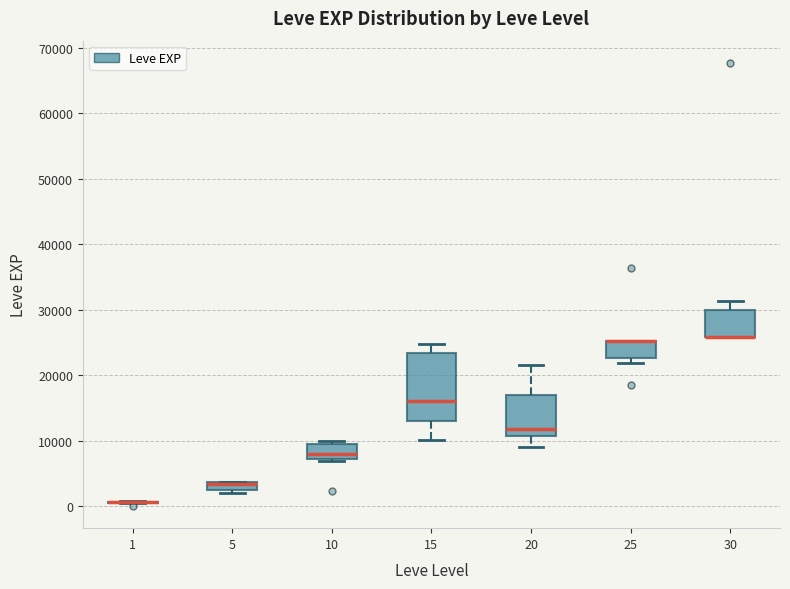

Comparing the boxes themselves (not the whiskers), which one is the tallest?

15